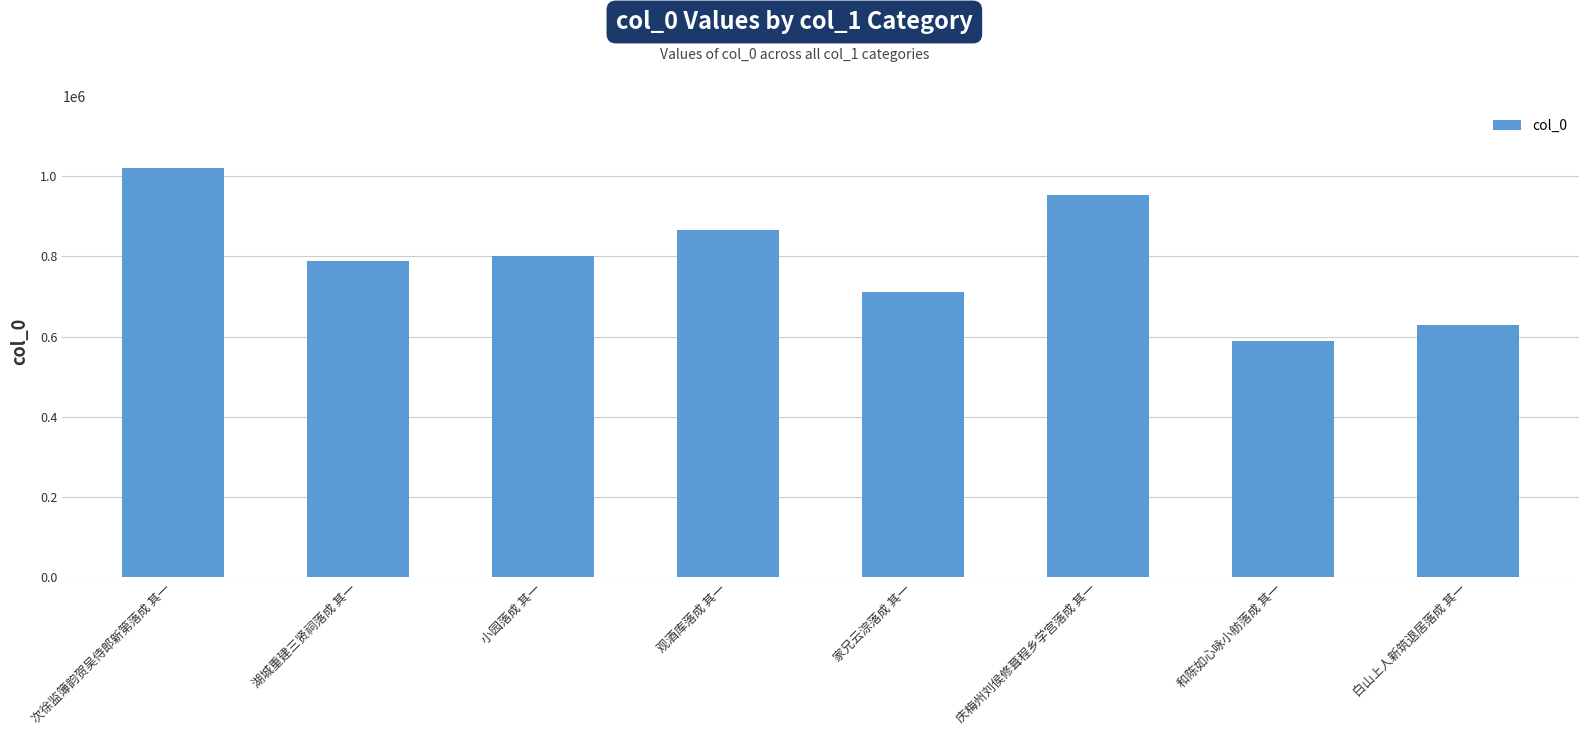

Count the values in the range 709987 to 953006.

5